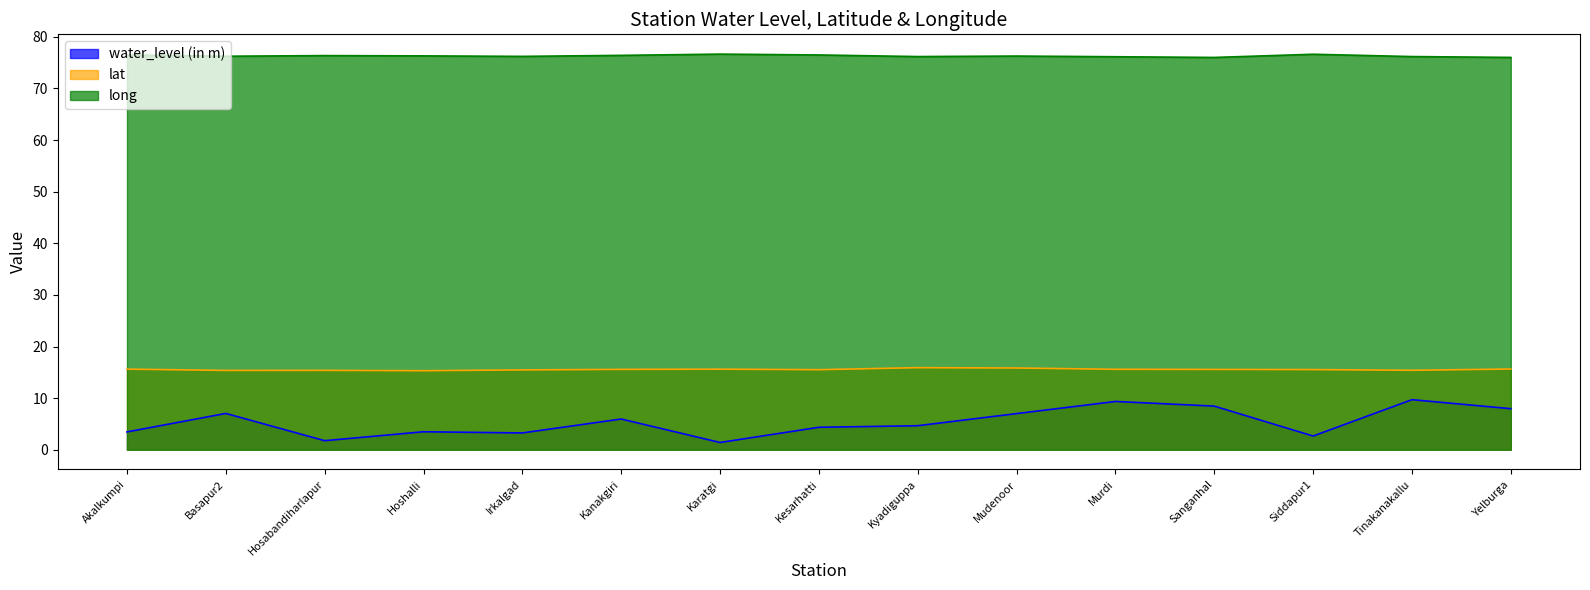

At how many categories does at least one series exceed 3?

15